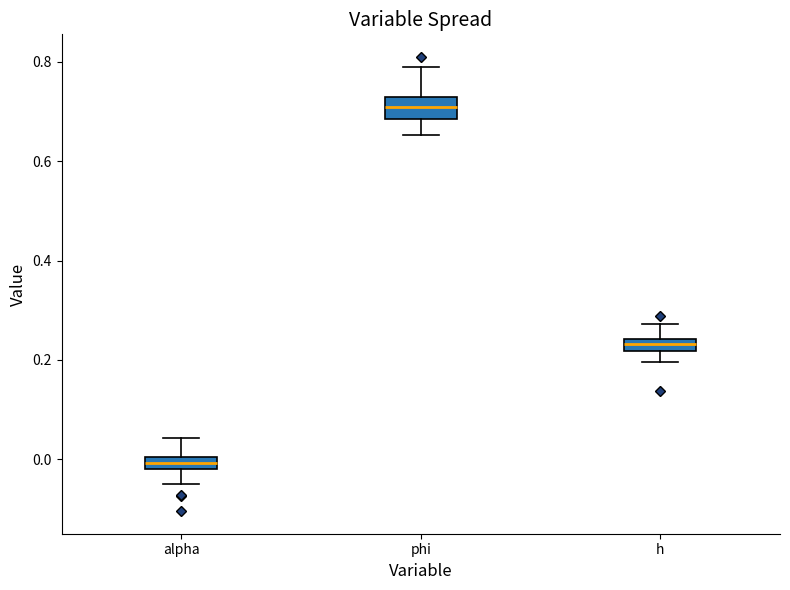

Where is the upper edge of the box for alpha on the y-axis? The values are not printed on the chart, so give them approximately, as read against the axis.

0.00